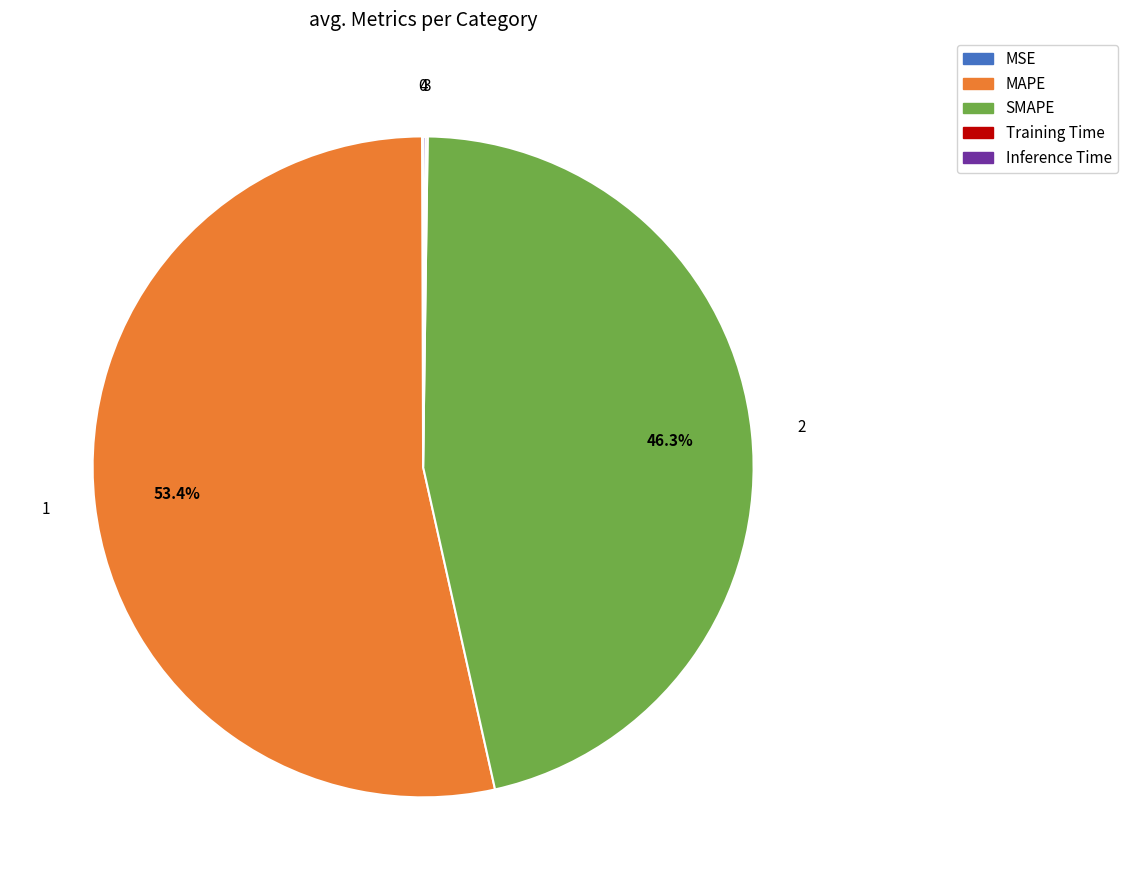

What is the largest slice in the pie chart?

MAPE